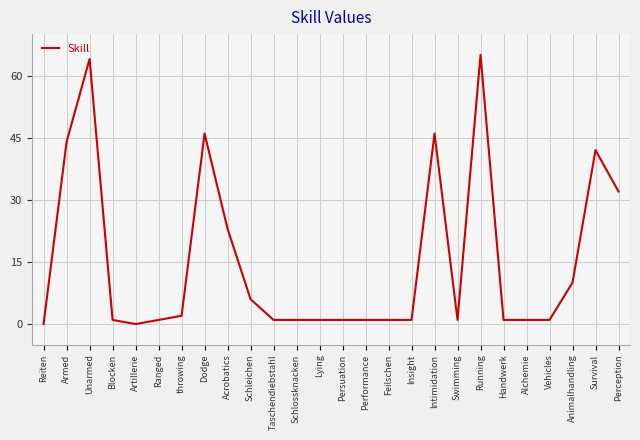

What value does the data have at Intimidation, to the nearest 5?

45